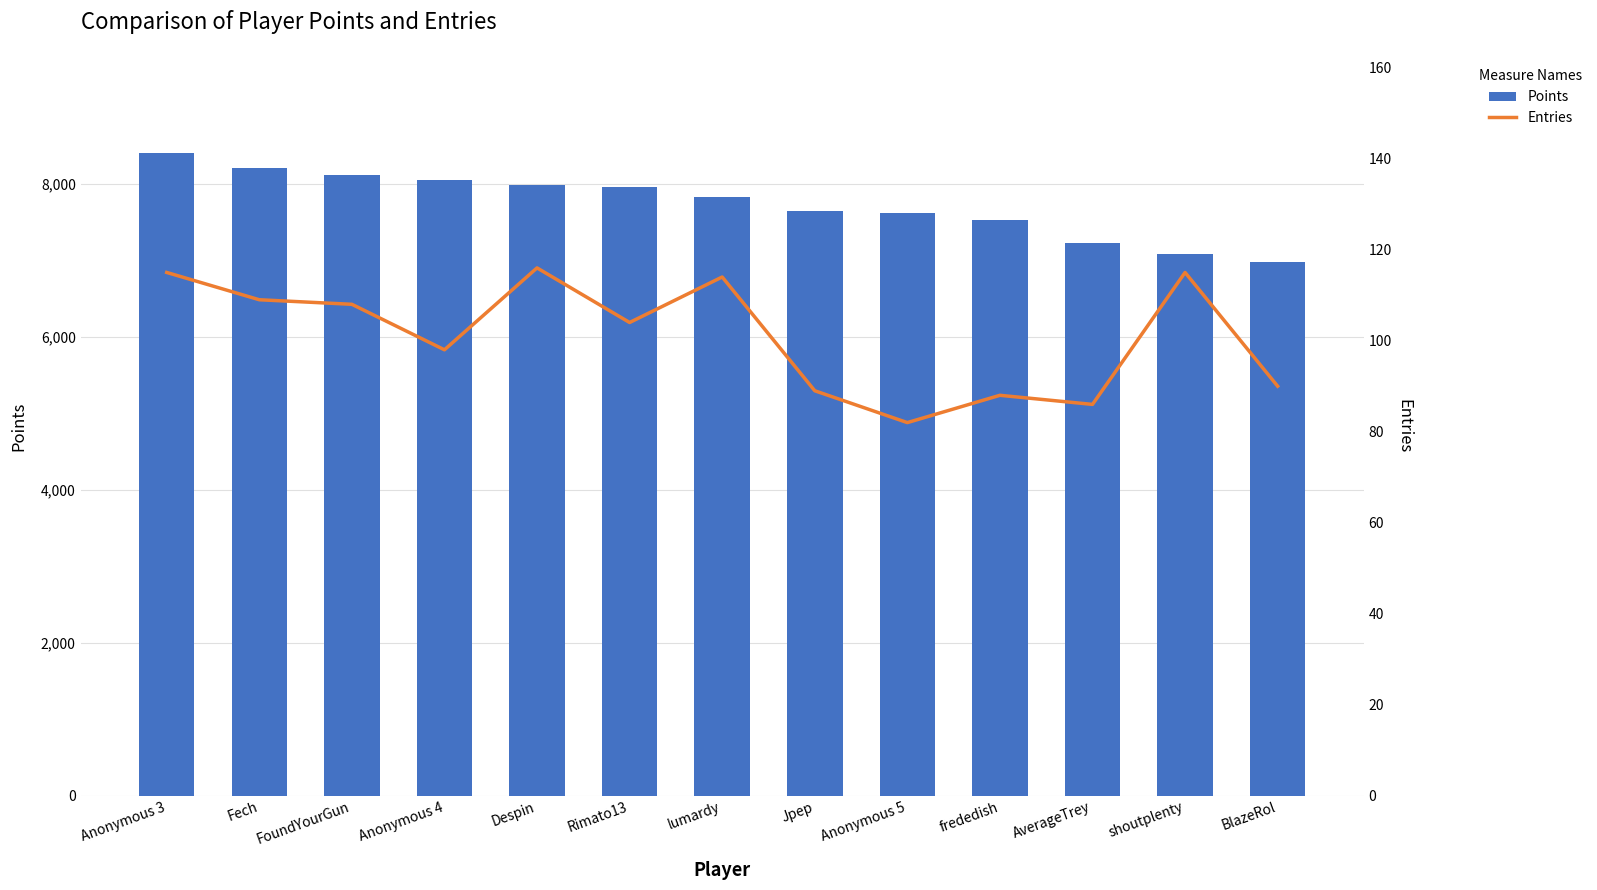

List the series in order of their peak value, highest first.

Points, Entries